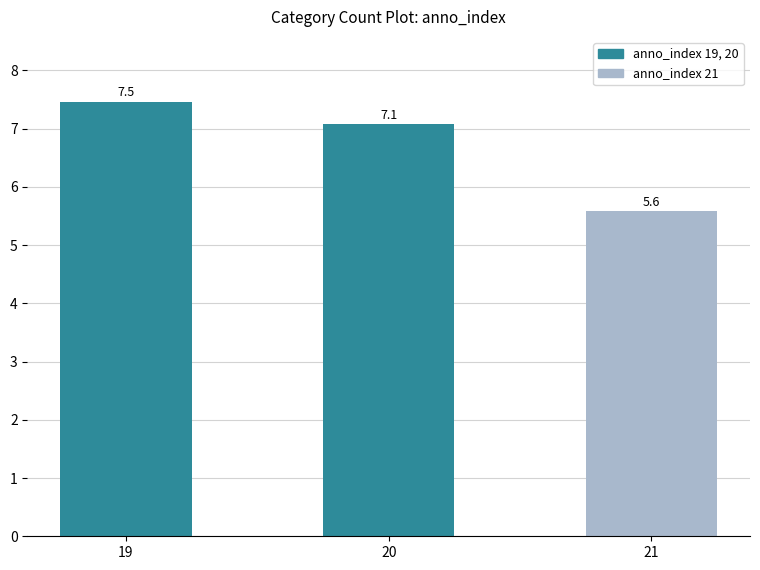

Reading left to right, what are all the values shown in this chart?

7.5	7.1	5.6